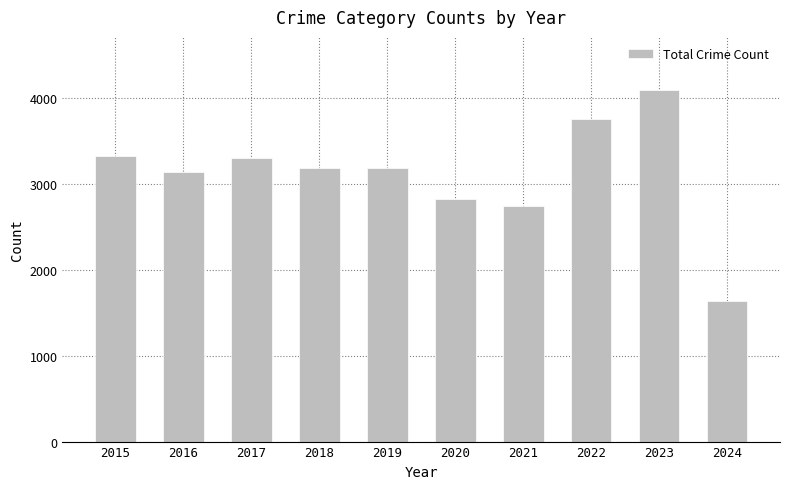

True or false: the data shows 3135 at 2016.

True